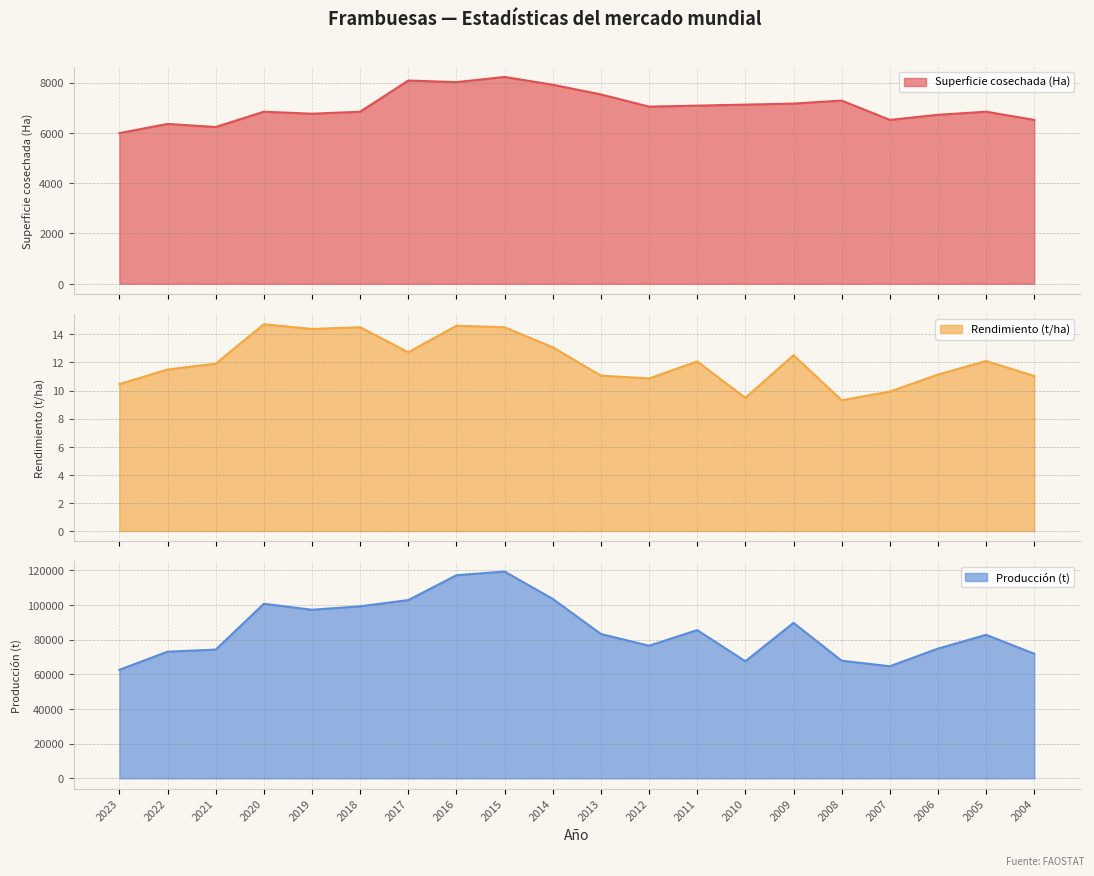

True or false: Rendimiento (t/ha) has more than 2 interior local peaks.

True